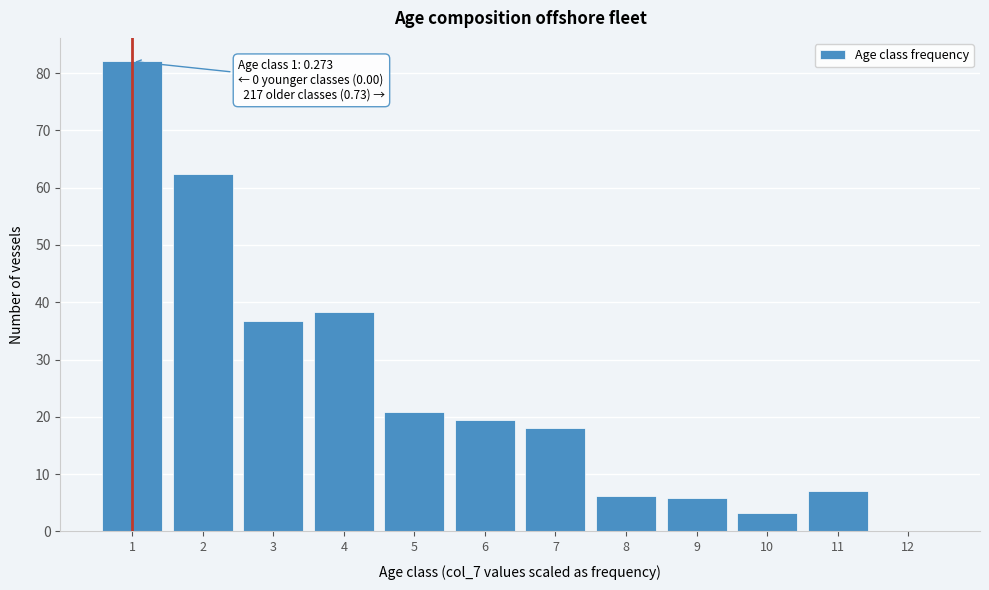

What is the greatest value displayed?

82.0